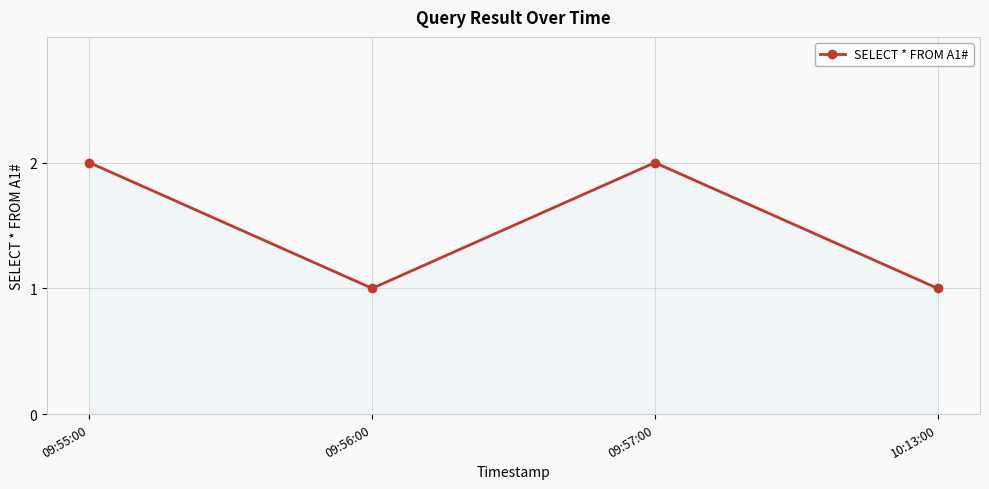

The chart shows a value of 0 at 10:13:00. True or false?

False